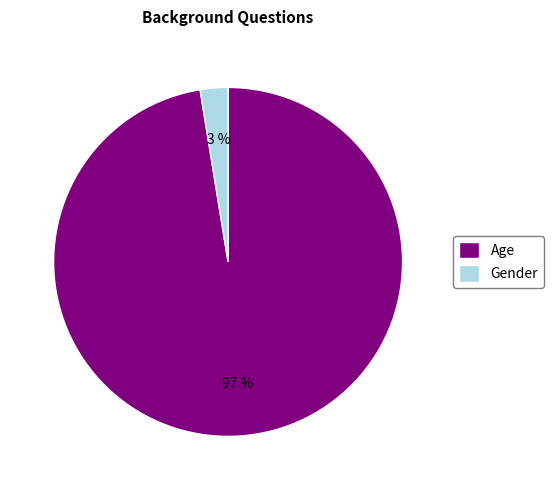

Between Age and Gender, which is larger?

Age